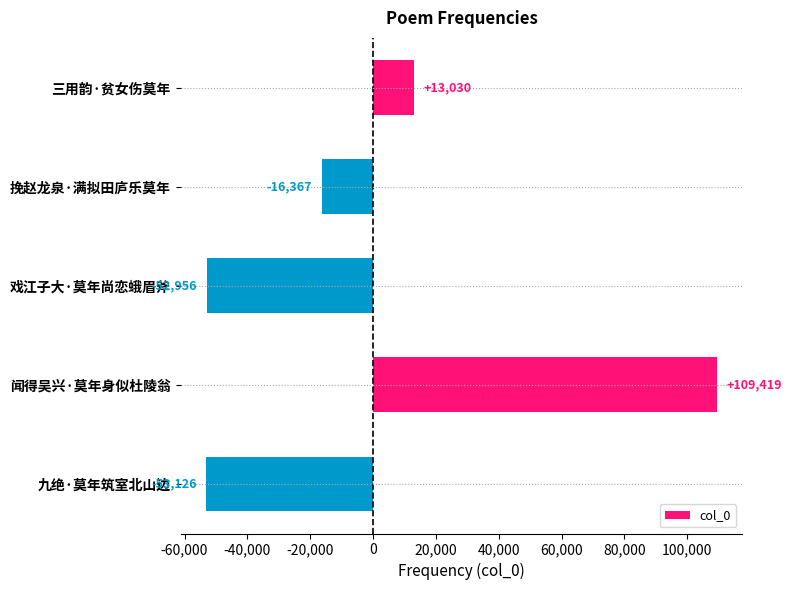

What is the change in value from 戏江子大·莫年尚恋蛾眉斧 to 挽赵龙泉·满拟田庐乐莫年?

+36589